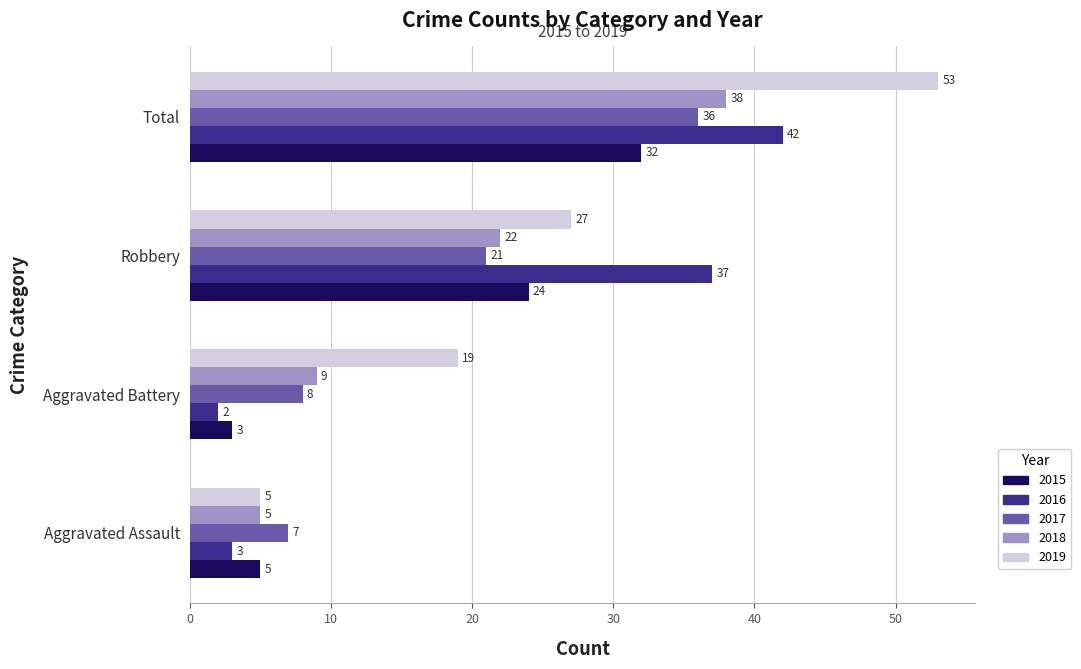

What value does the 2016 series have at Robbery, to the nearest 5?

35